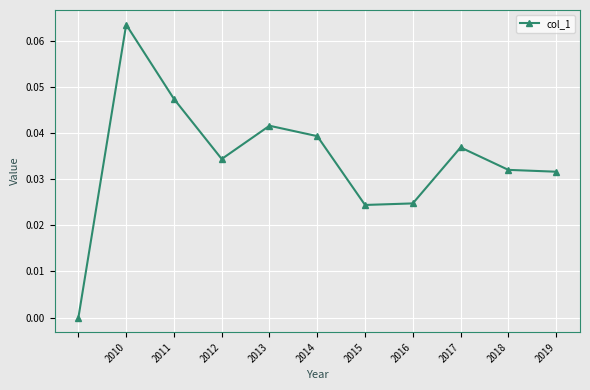

What is the sum of all values?

0.4